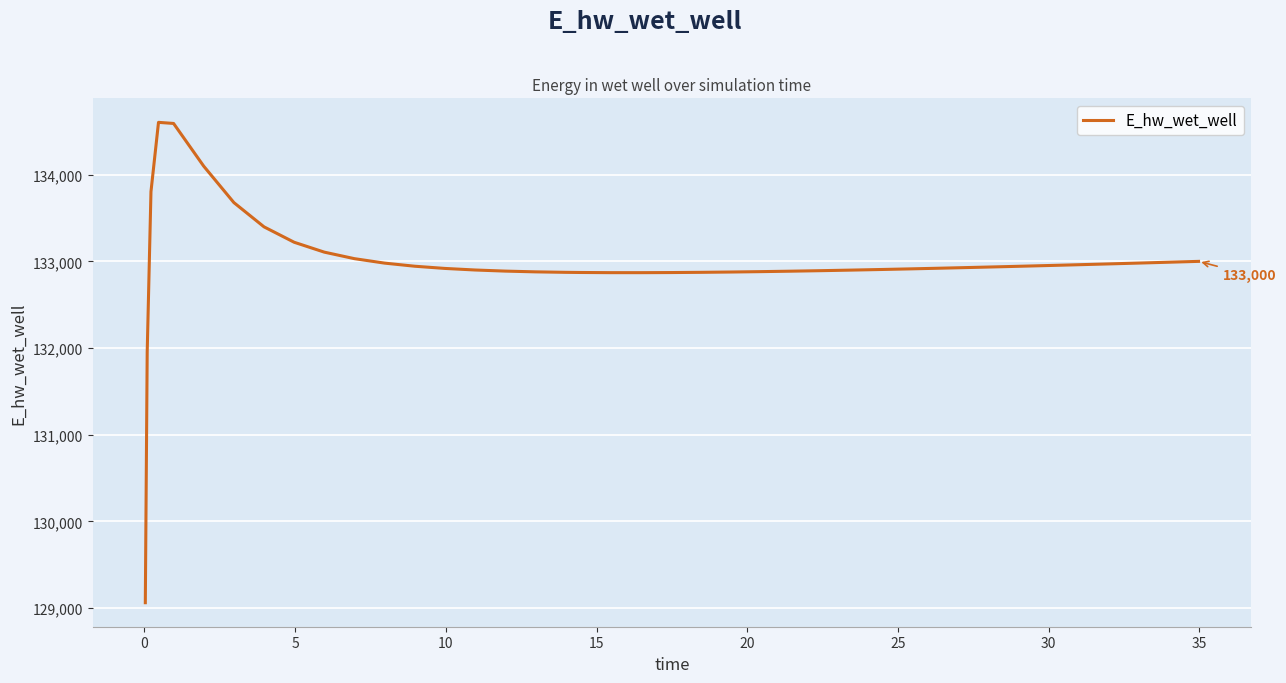

What is the maximum value shown in the chart?

134603.7